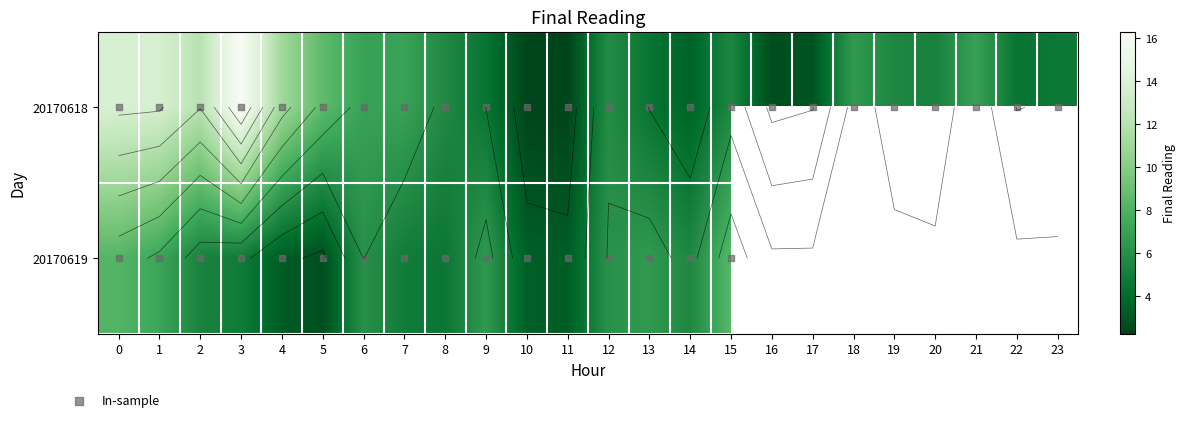

What is the smallest value displayed?

2.2